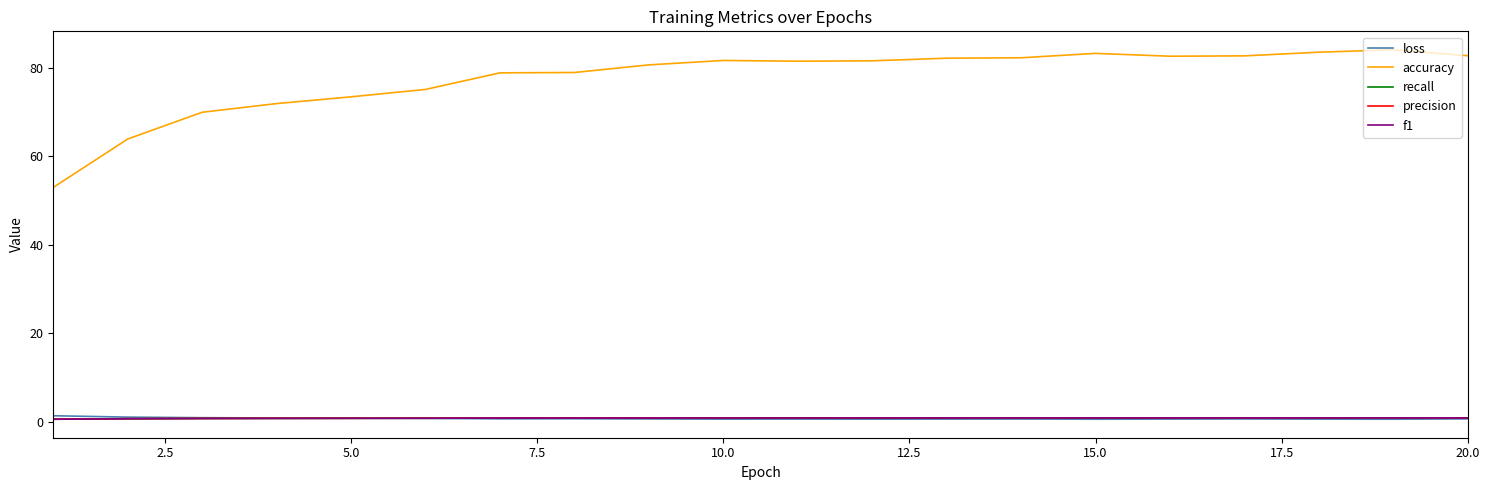

Which series has the largest total across all categories?

accuracy